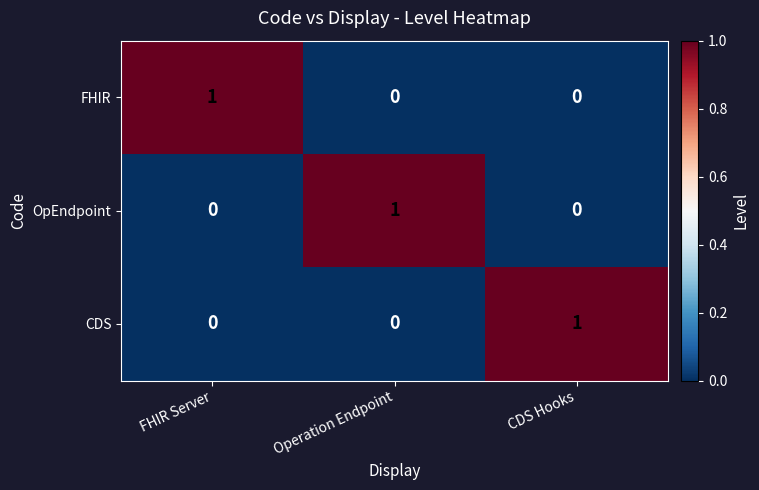

Is the value of OpEndpoint at Operation Endpoint greater than the value of FHIR at CDS Hooks?

Yes